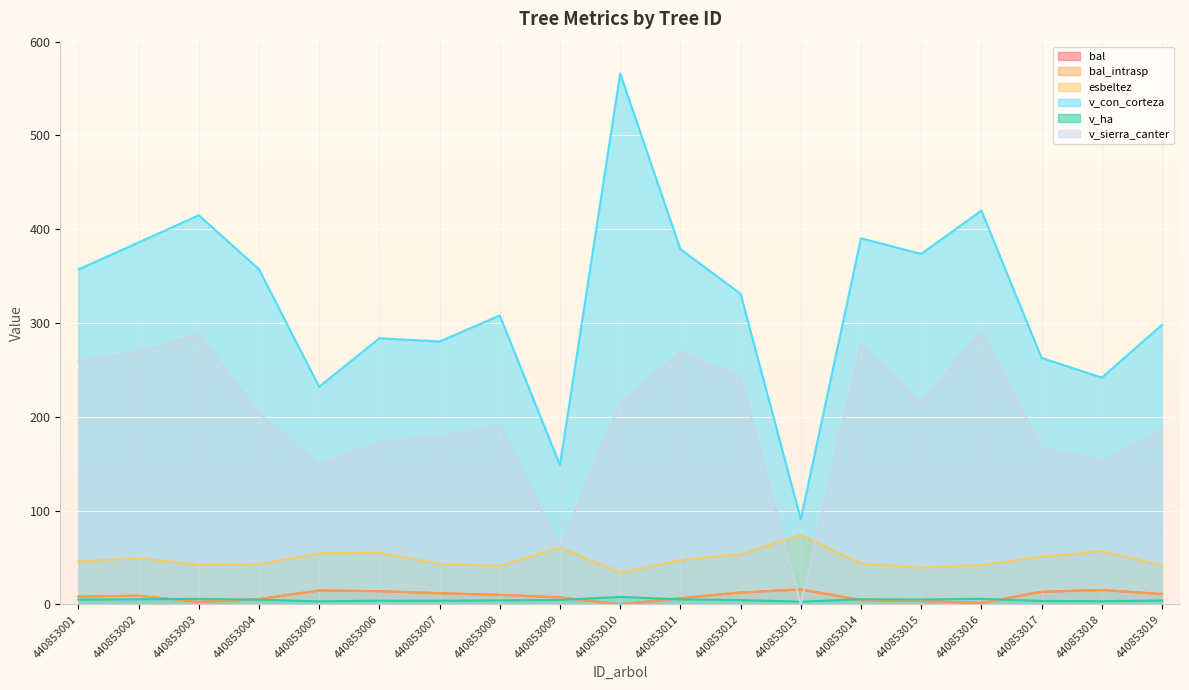

Read the bal_intrasp value at 440853007.

11.9